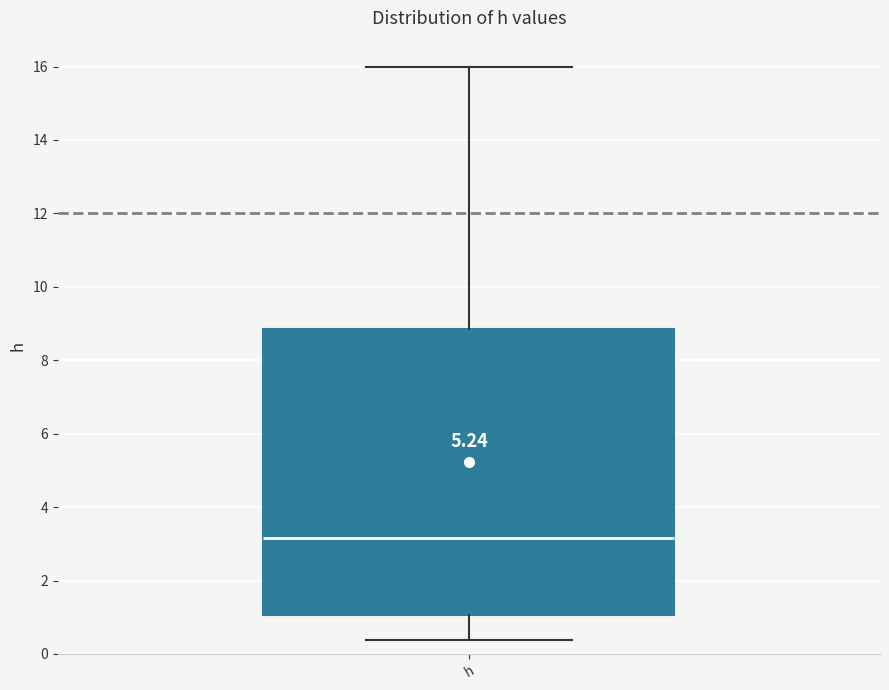

Transcribe this box plot: give where the median line is, the range the box spans, and where the two whiskers end, as read against the y-axis. The values are not printed on the chart, so give them approximately, as read against the axis.

median 3.2, box 1.0 to 8.8, whiskers 0.4 to 16.0